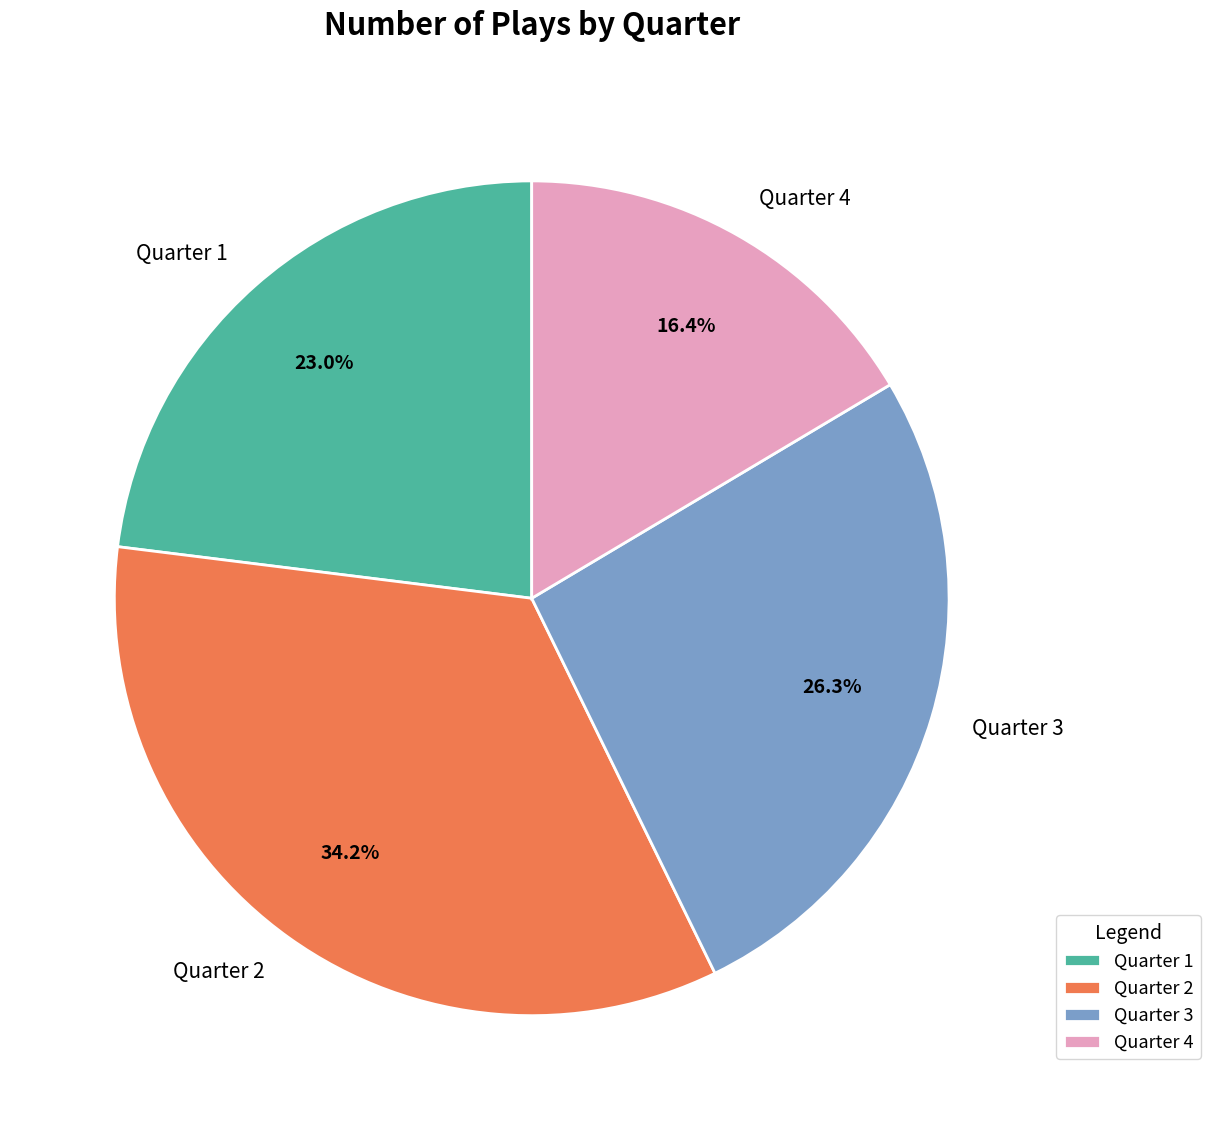

Is the sum of Quarter 4 and Quarter 3 greater than half?

No